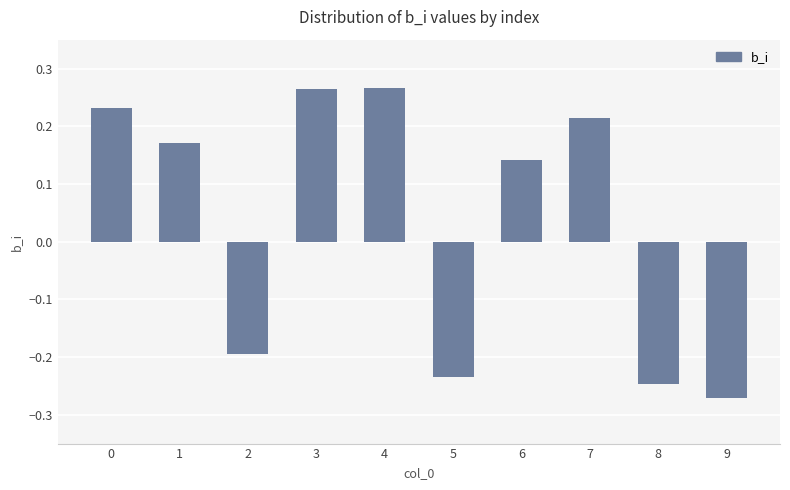

Which has a higher value, 7 or 6?

7